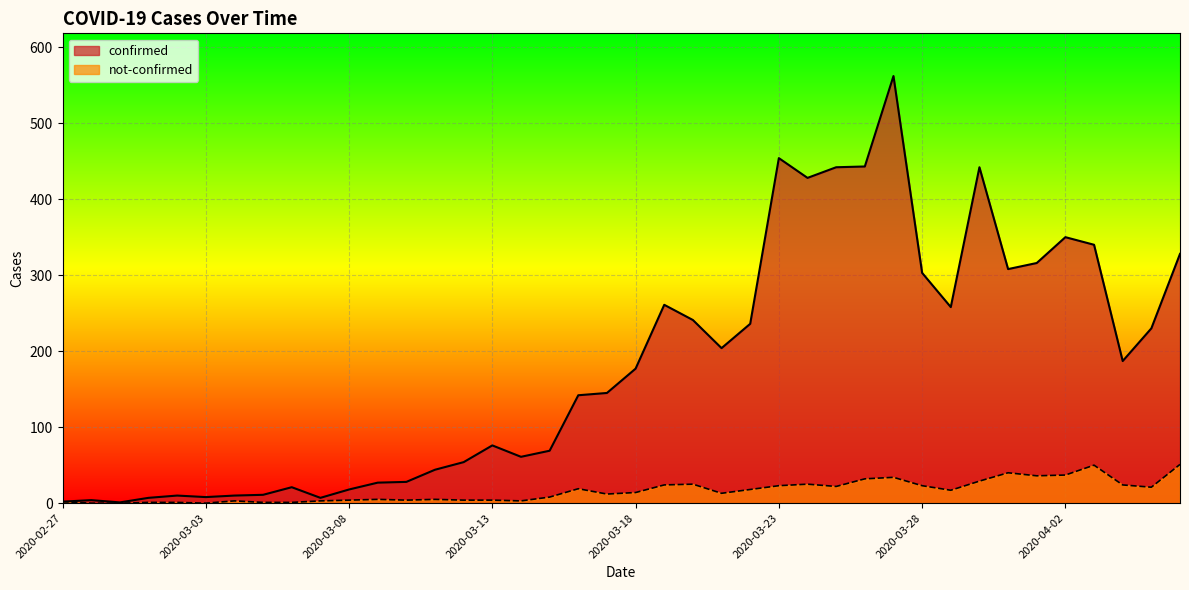

At which label is confirmed closest to 281?

2020-03-19